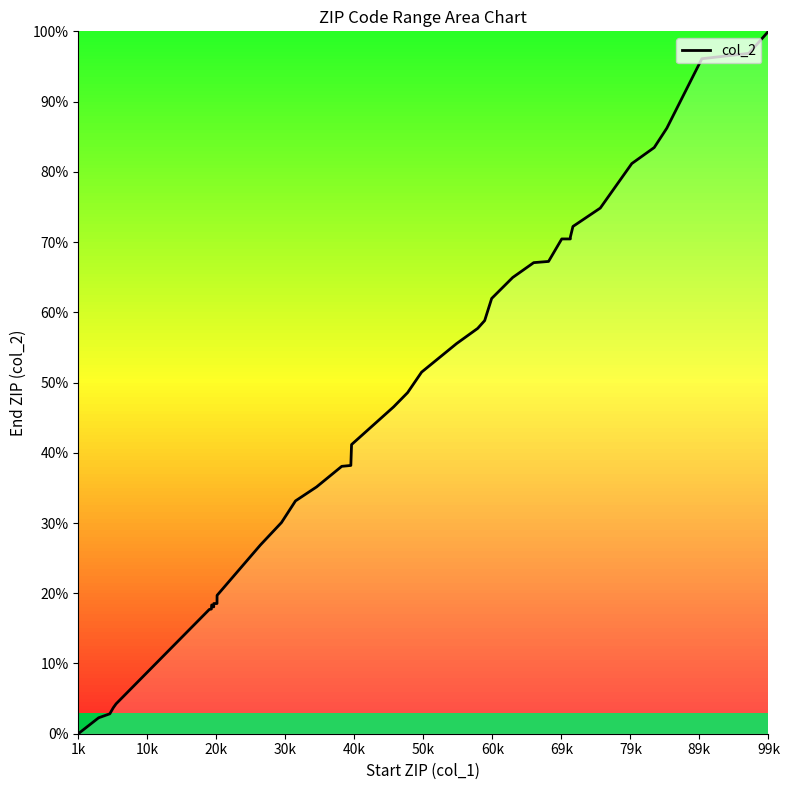

What is the greatest value displayed?

100.0